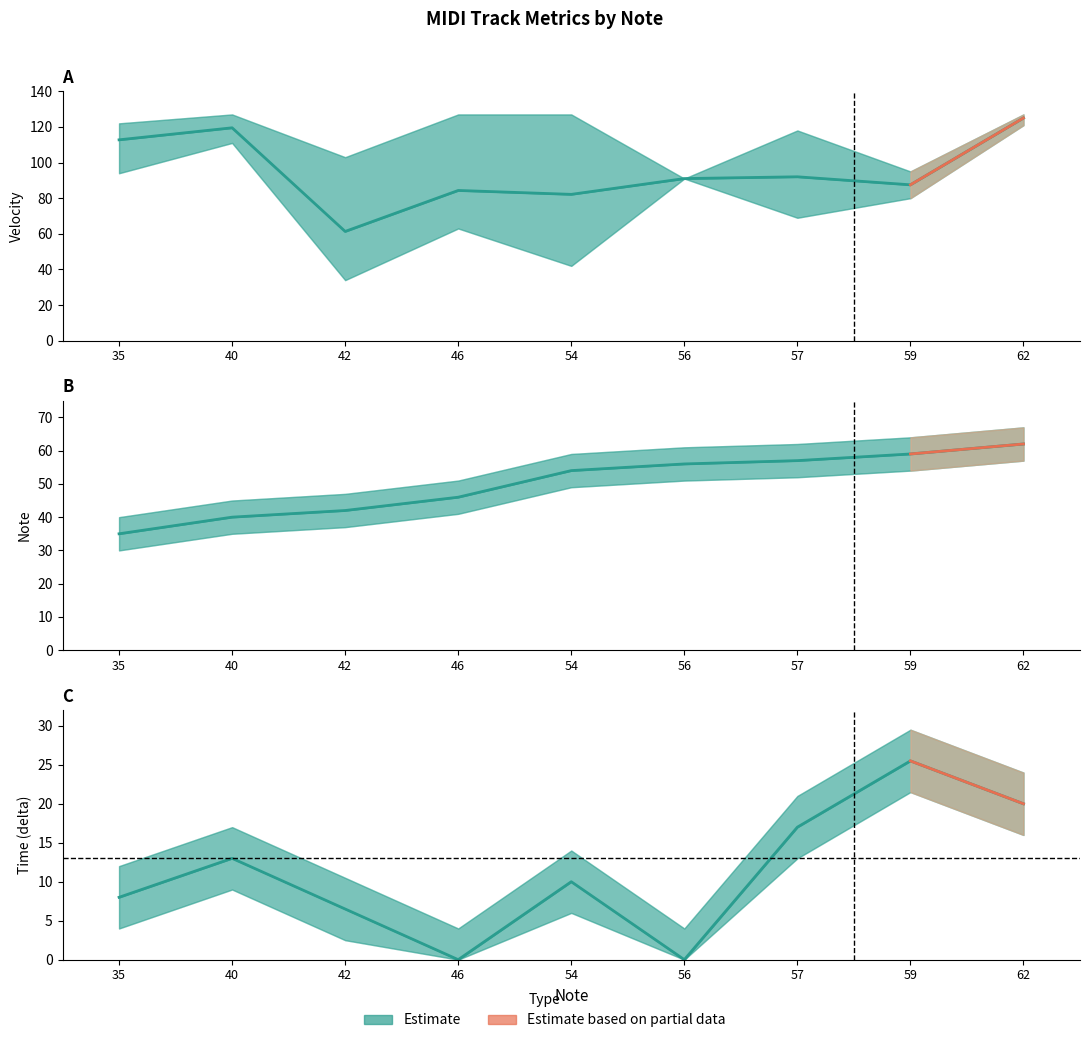

At 57, list the series in order from largest to smallest.

Velocity (mean), Note, Time (mean)